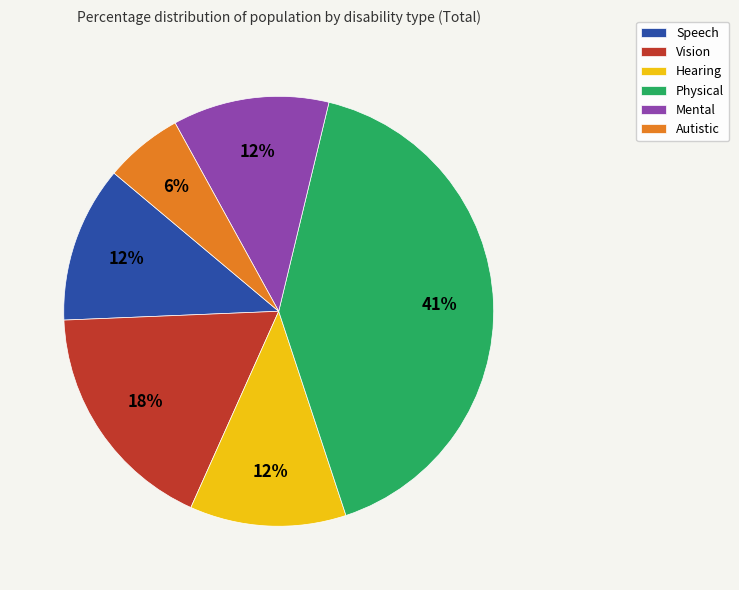

Does Autistic represent more than half of the total?

No